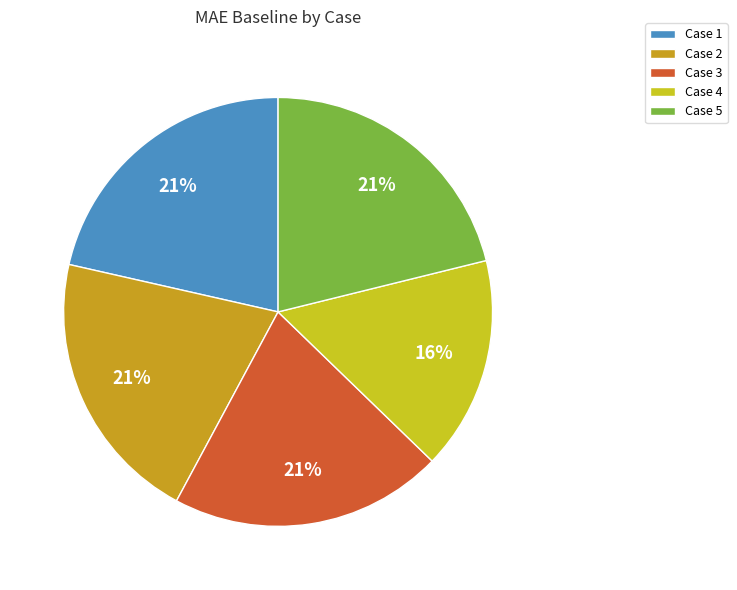

Does any single category account for the majority?

No